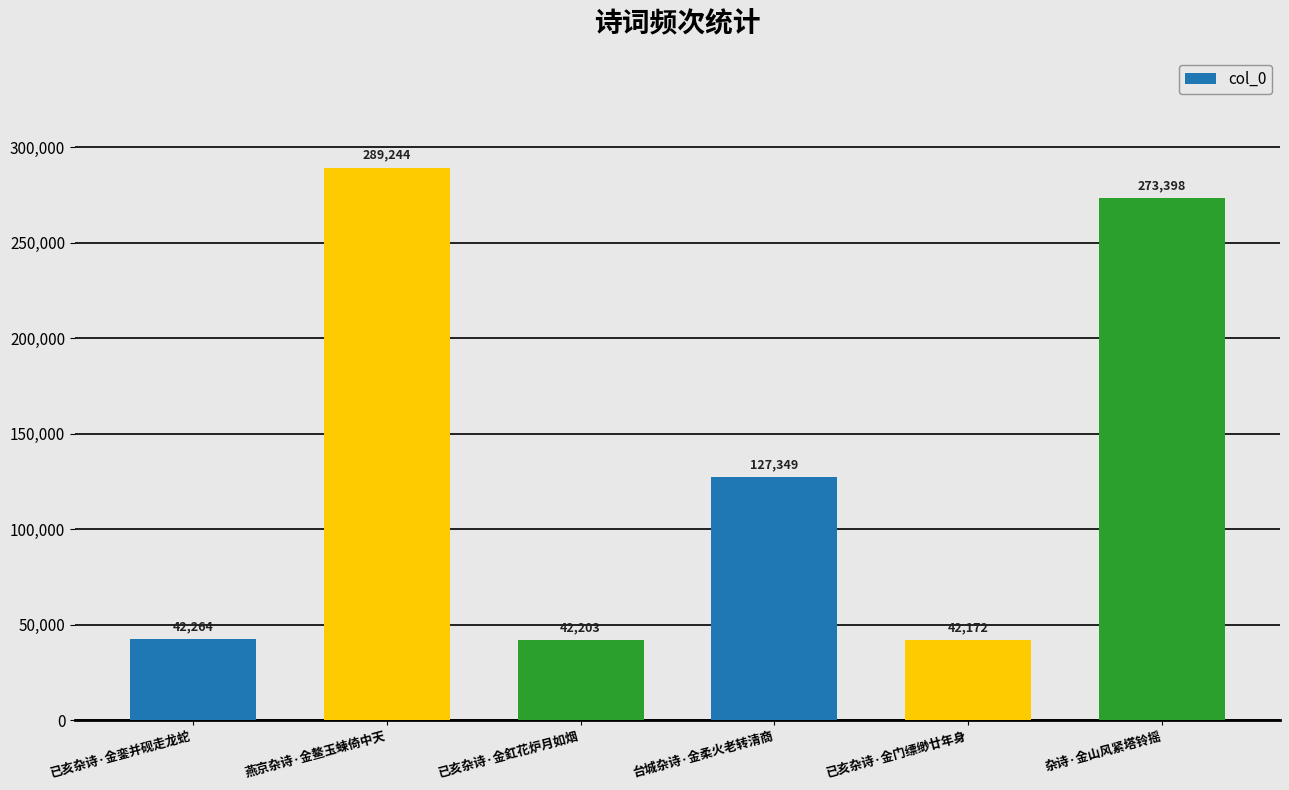

Rank the categories by value from lowest to highest.

已亥杂诗·金门缥缈廿年身, 已亥杂诗·金釭花炉月如烟, 已亥杂诗·金銮并砚走龙蛇, 台城杂诗·金柔火老转清商, 杂诗·金山风紧塔铃摇, 燕京杂诗·金鳌玉蝀倚中天